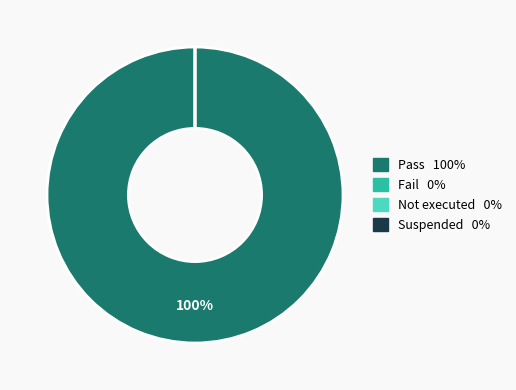

How many segments does this pie chart have?

4